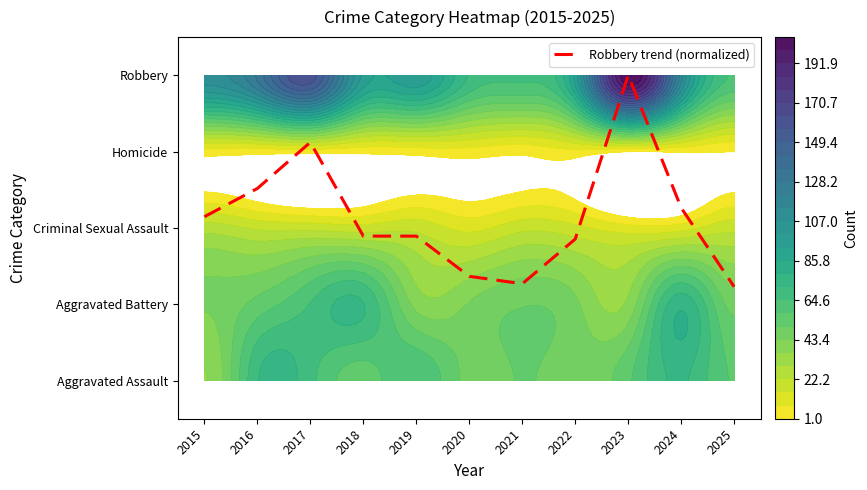

List the labels in order of value, largest first.

2023, 2017, 2016, 2024, 2015, 2018, 2019, 2022, 2020, 2021, 2025